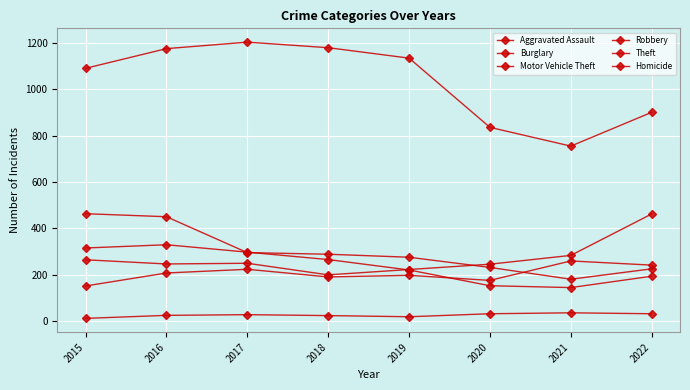

Reading right to left, extract all data points from this chart.

Aggravated Assault: 2022=241	2021=259	2020=175	2019=197	2018=190	2017=223	2016=207	2015=151
Burglary: 2022=225	2021=180	2020=231	2019=275	2018=288	2017=295	2016=450	2015=463
Motor Vehicle Theft: 2022=462	2021=283	2020=245	2019=222	2018=199	2017=249	2016=246	2015=264
Robbery: 2022=193	2021=144	2020=152	2019=220	2018=265	2017=297	2016=329	2015=315
Theft: 2022=901	2021=755	2020=836	2019=1135	2018=1180	2017=1204	2016=1176	2015=1091
Homicide: 2022=31	2021=35	2020=31	2019=18	2018=23	2017=27	2016=24	2015=11